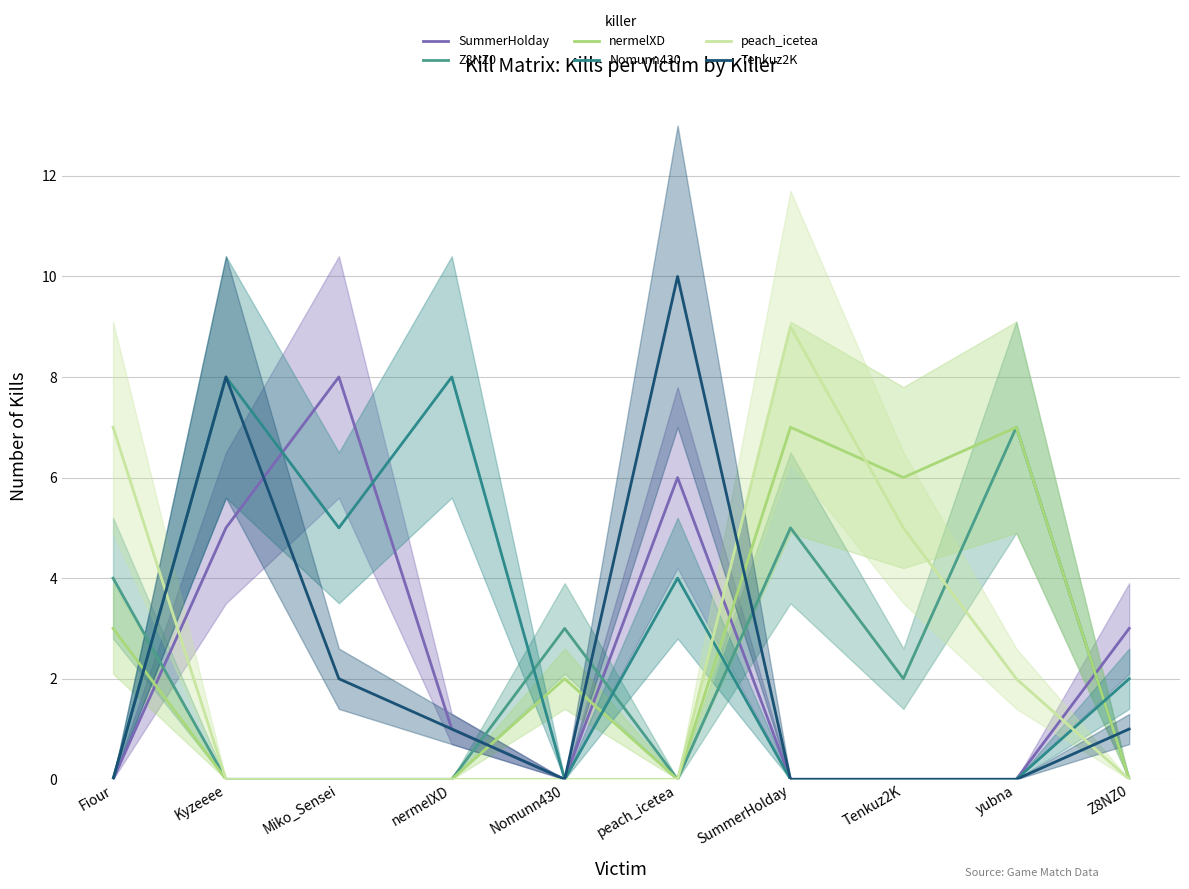

What is the value of the SummerHolday point at the 4th from the left?

1